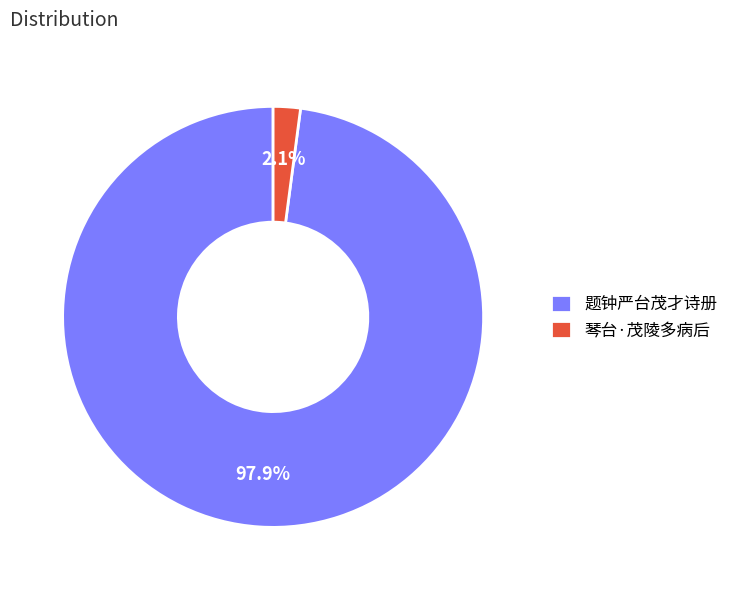

Count the number of slices in the pie.

2